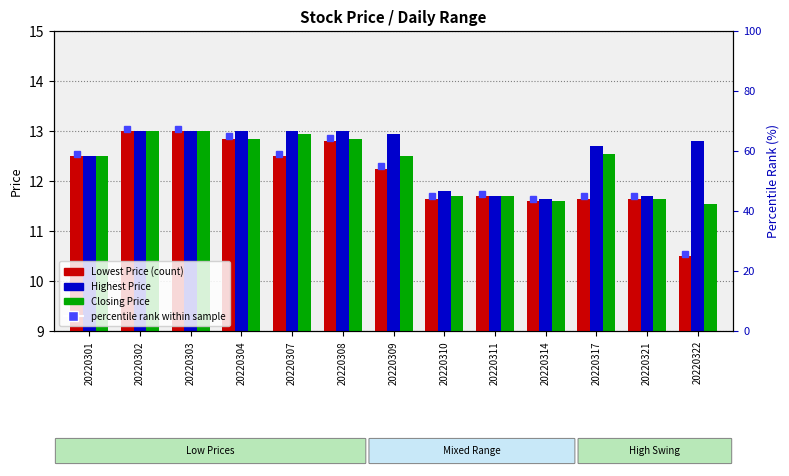

What is the sum of the Closing Price values at 20220317 and 20220309?

25.1